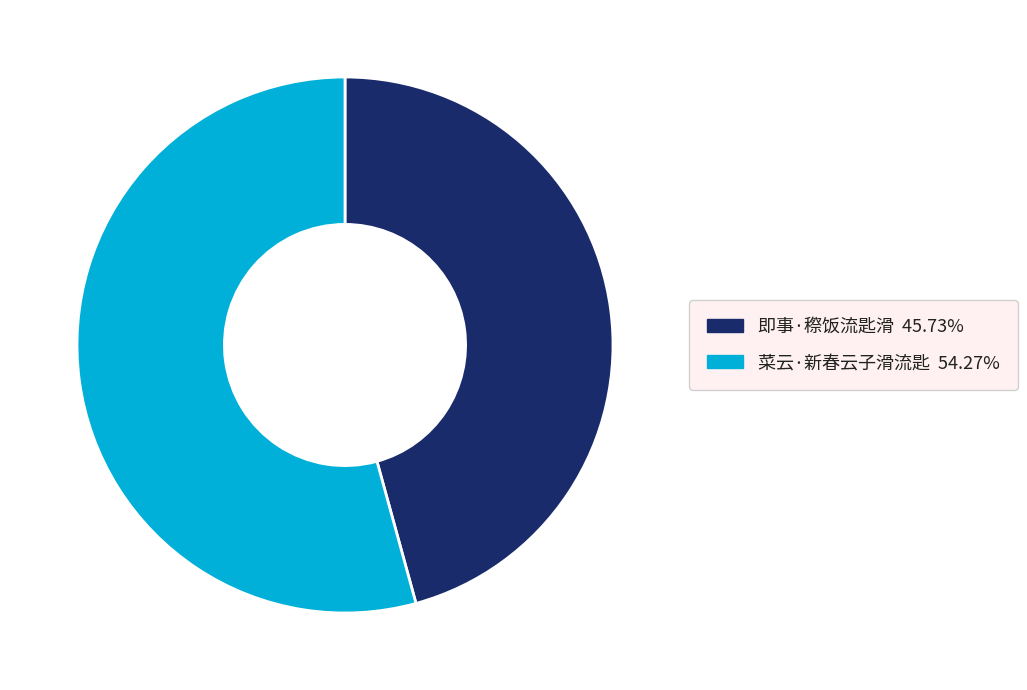

Which slice is the largest?

菜云·新春云子滑流匙